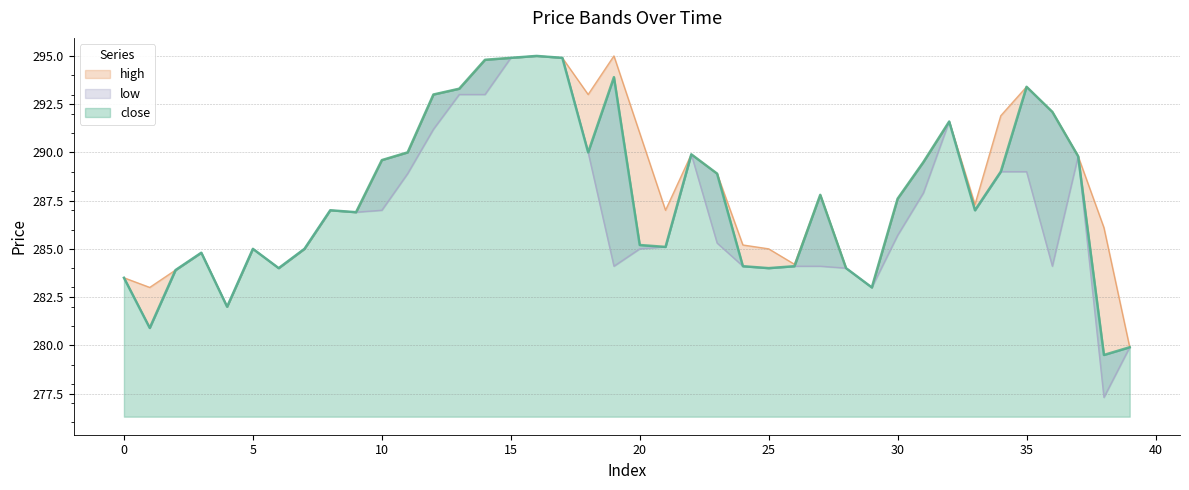

The low series shows 285.0 at 20. True or false?

True